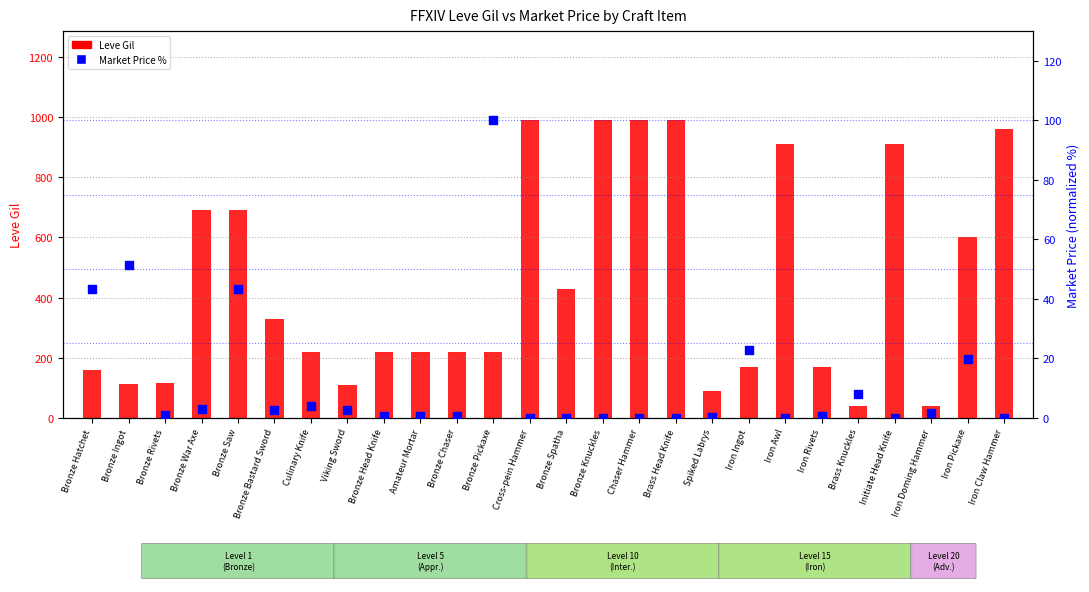

What are all the series names shown in the legend?

Leve Gil, Market Price %